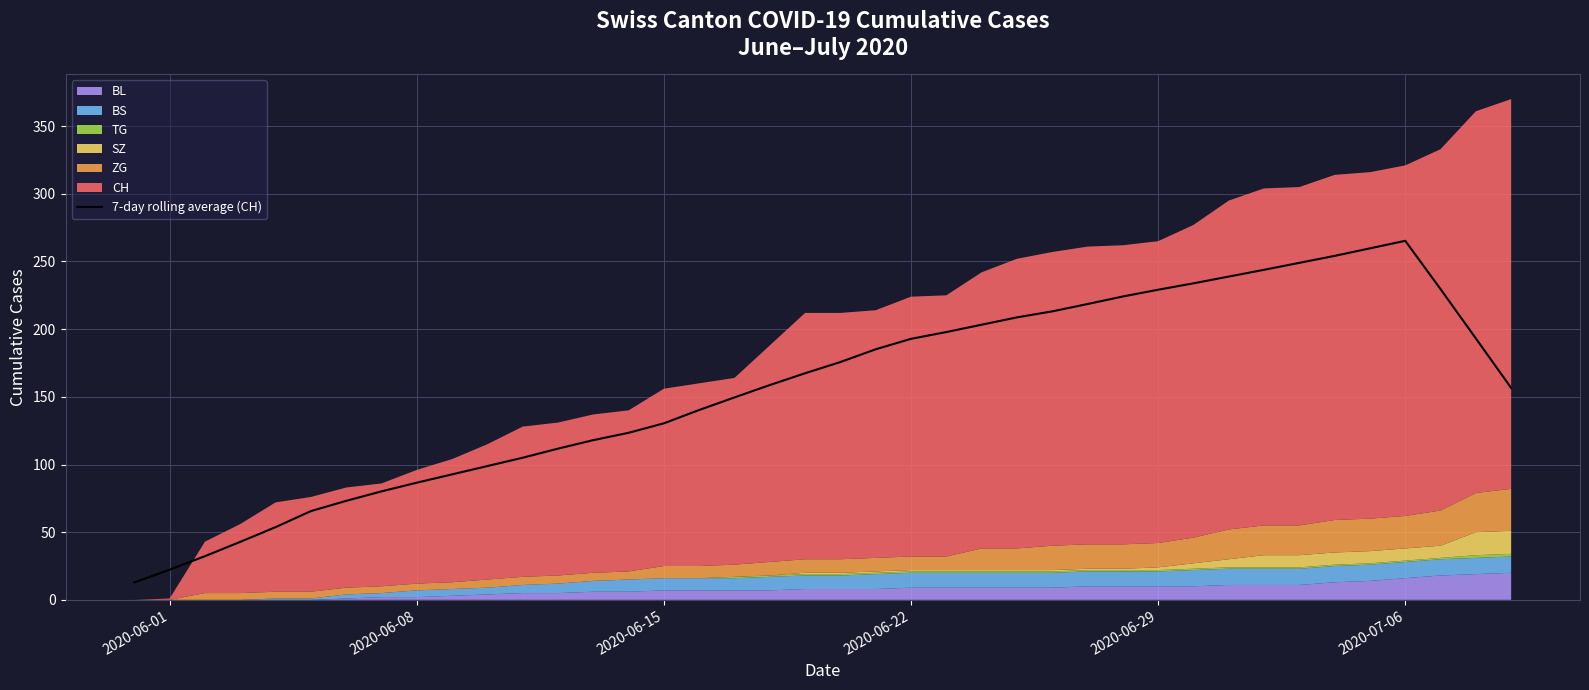

What is the sum of all values?

6238.1